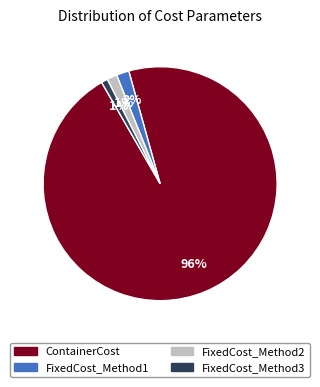

To the nearest percent, what is the combined percentage of FixedCost_Method2 and ContainerCost?

97%